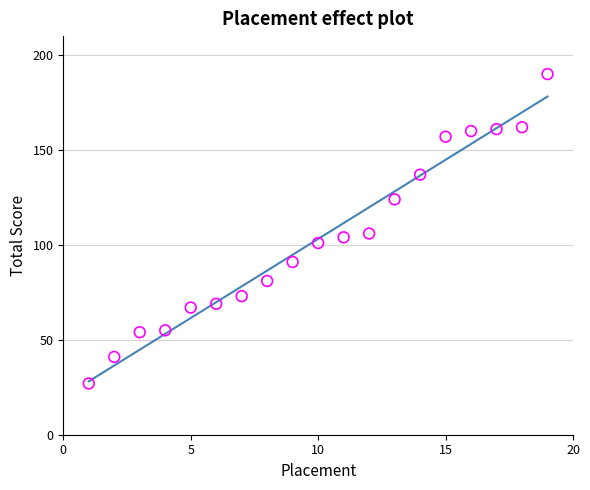

What is the range of Y values (max minus min)?

163